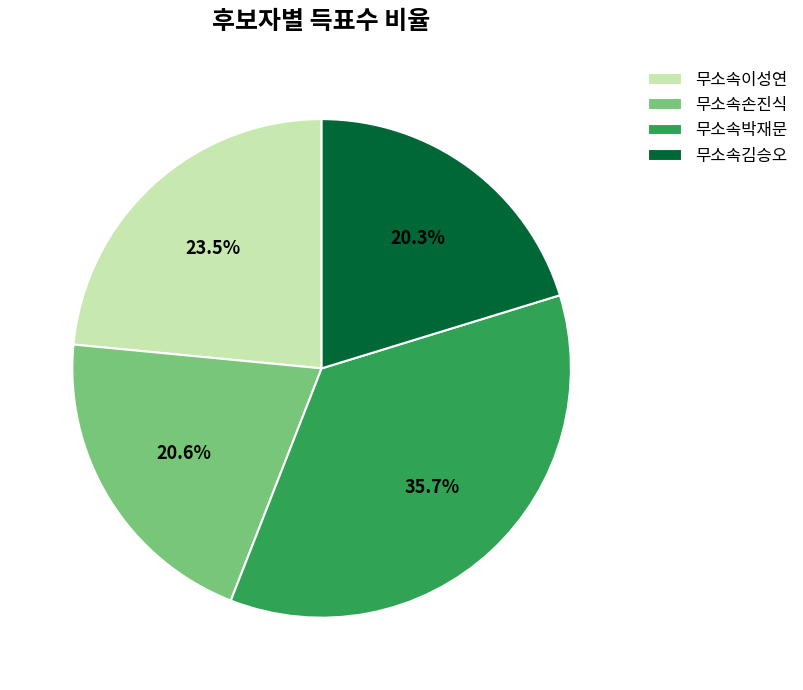

To the nearest percent, what is the difference between the 무소속박재문 and 무소속손진식 slice percentages?

15%